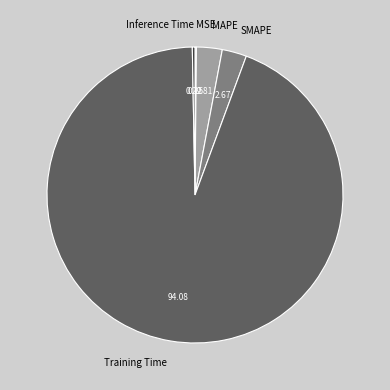

Which category accounts for the majority?

Training Time